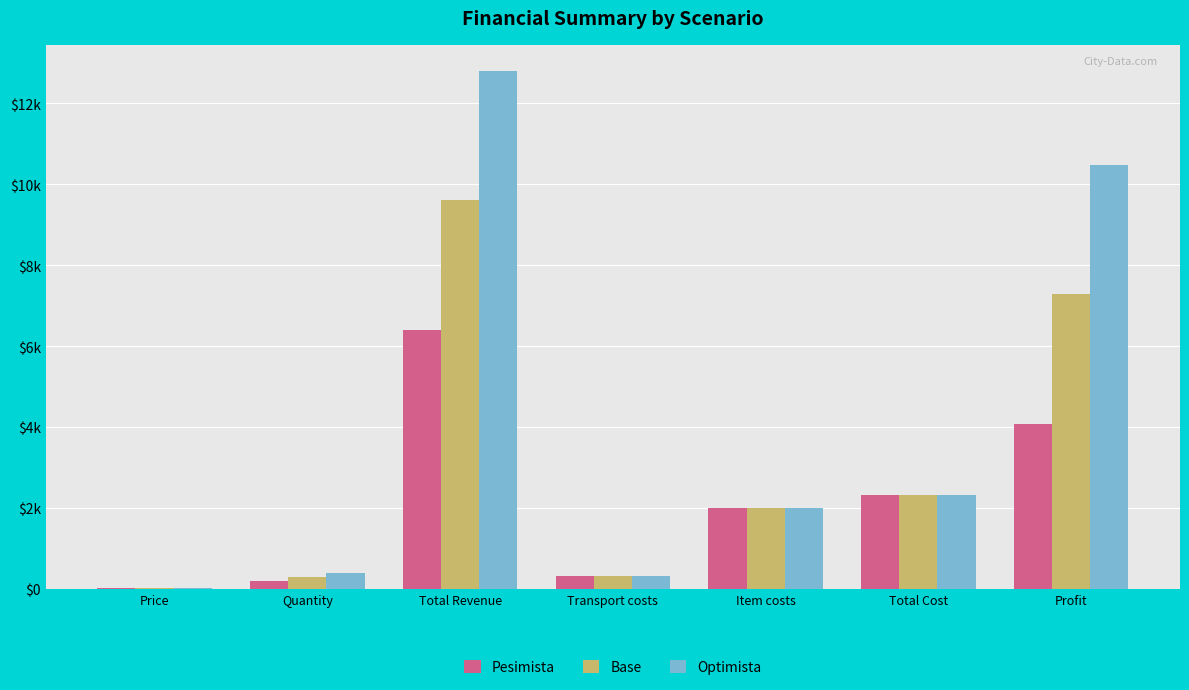

What is the lowest value of the Pesimista series?

32